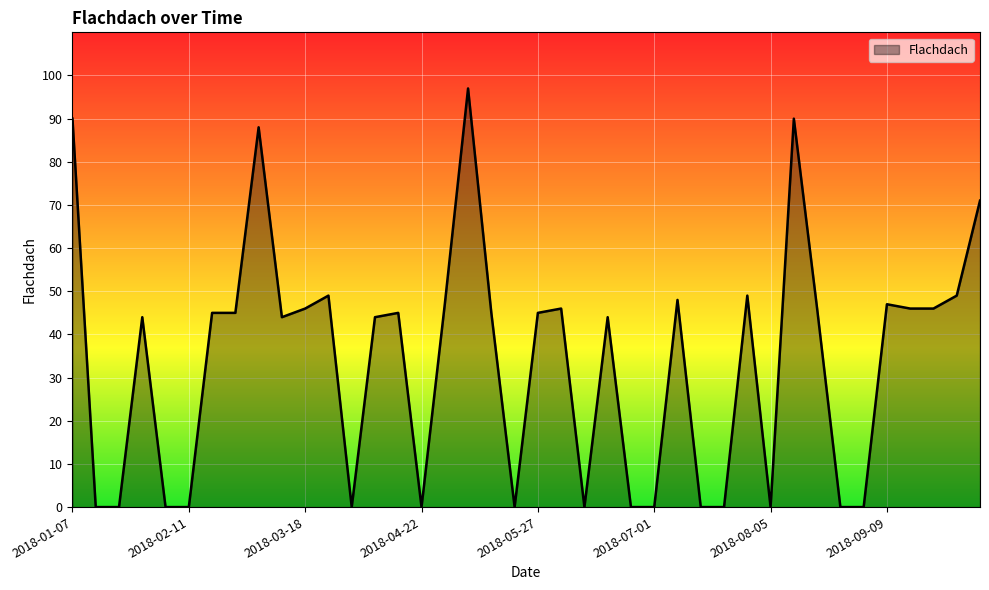

How many lines are shown in the chart?

1